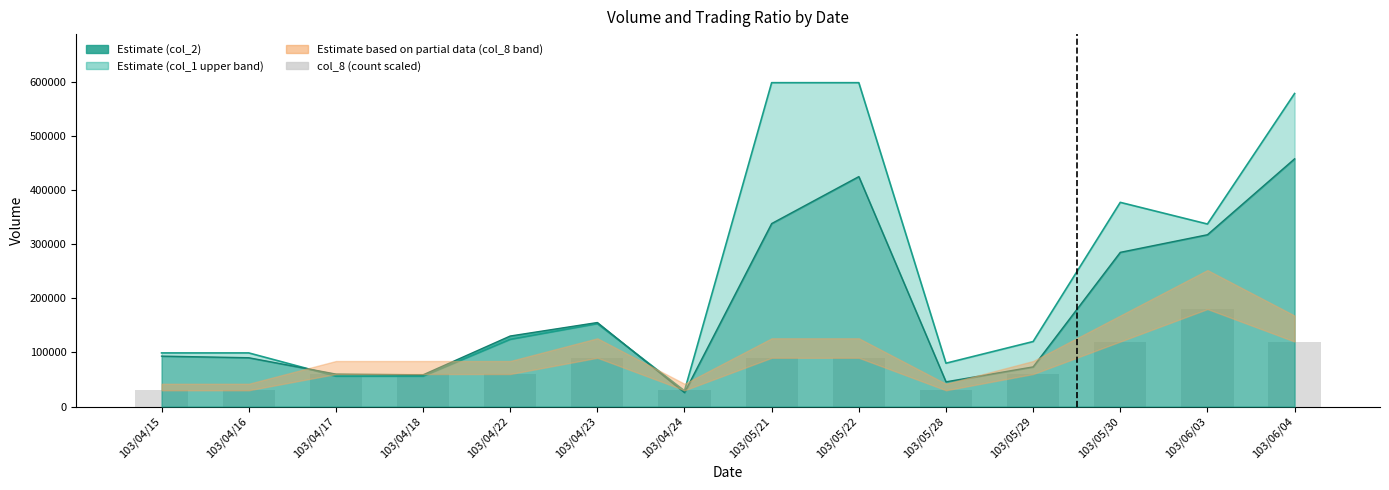

Which has a higher value, 103/06/04 or 103/04/18?

103/06/04